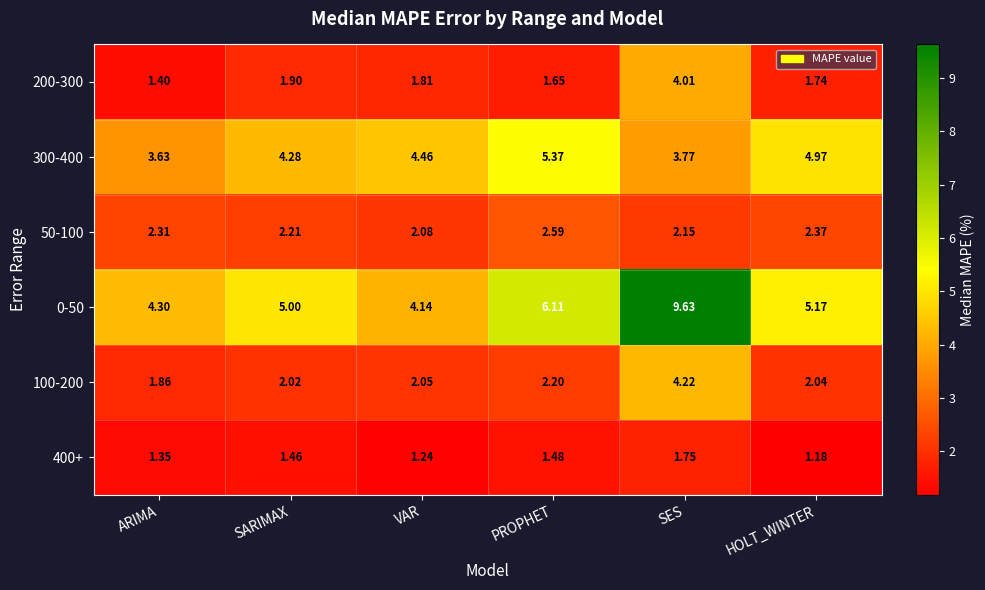

Where is 400+ nearest to the value 1?

HOLT_WINTER